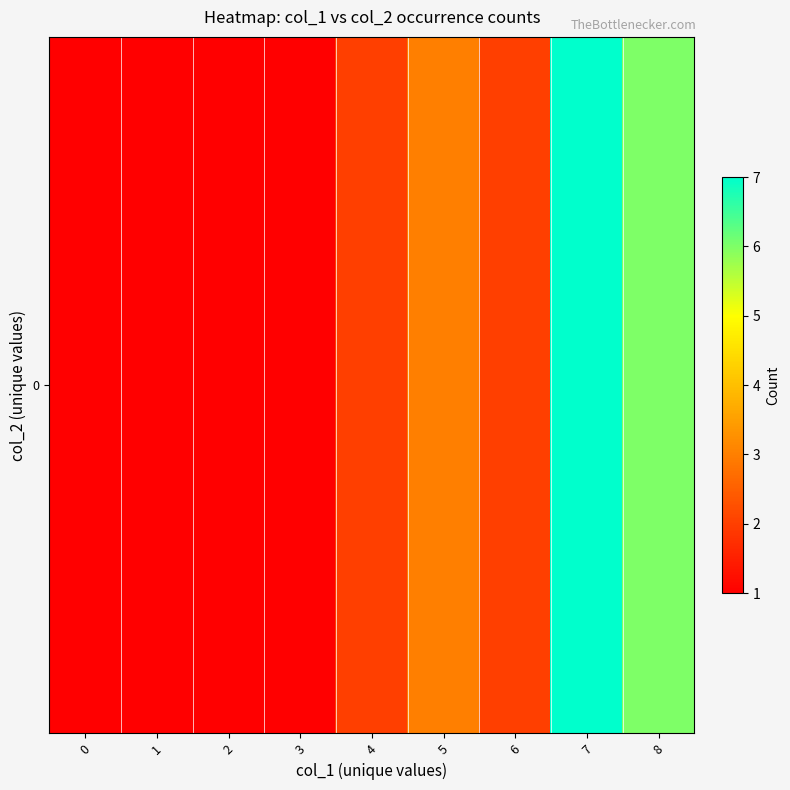

Rank the categories by value from lowest to highest.

0, 1, 2, 3, 4, 6, 5, 8, 7